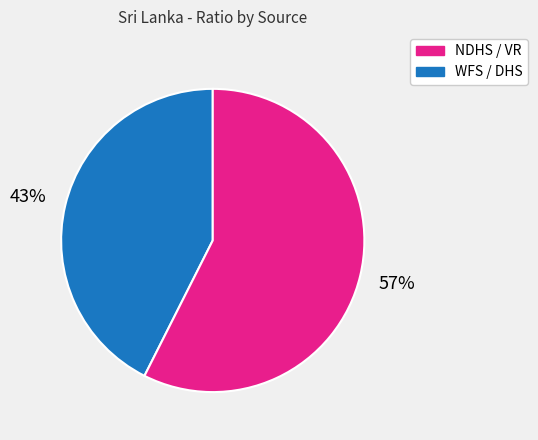

How many slices are in this pie chart?

2